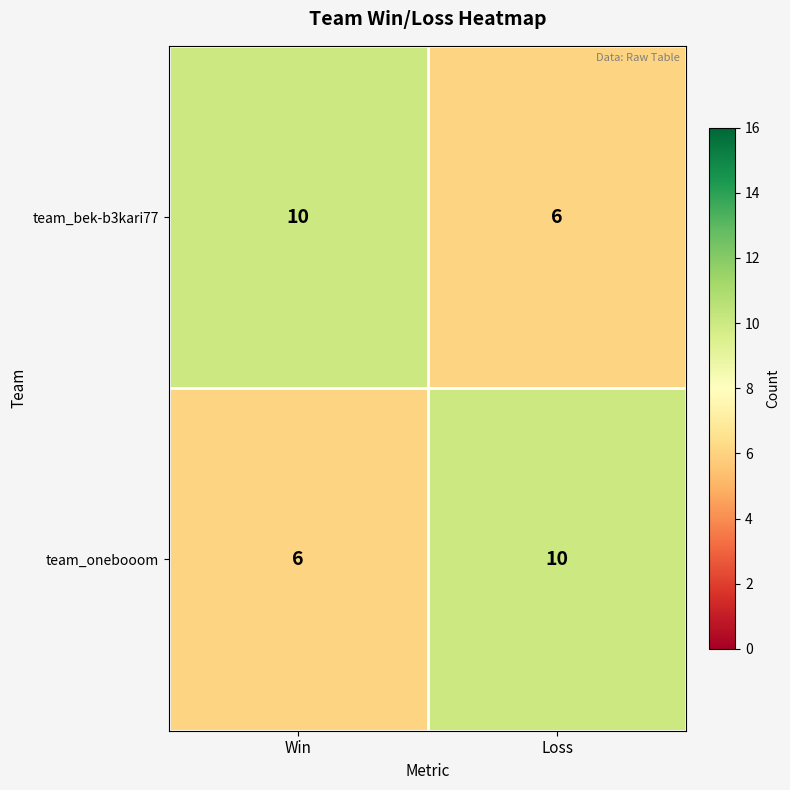

What is the minimum value shown in the chart?

6